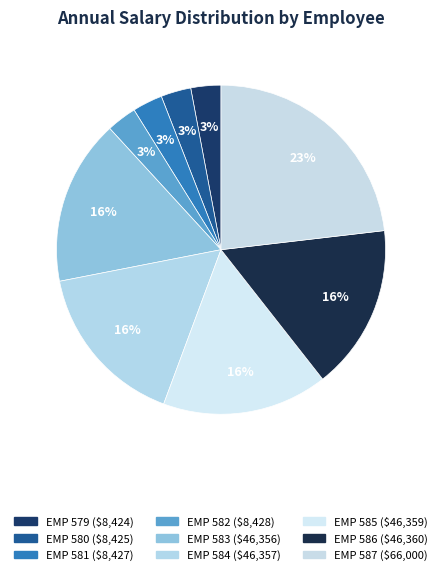

What percentage is the EMP 587 slice, to the nearest percent?

23%